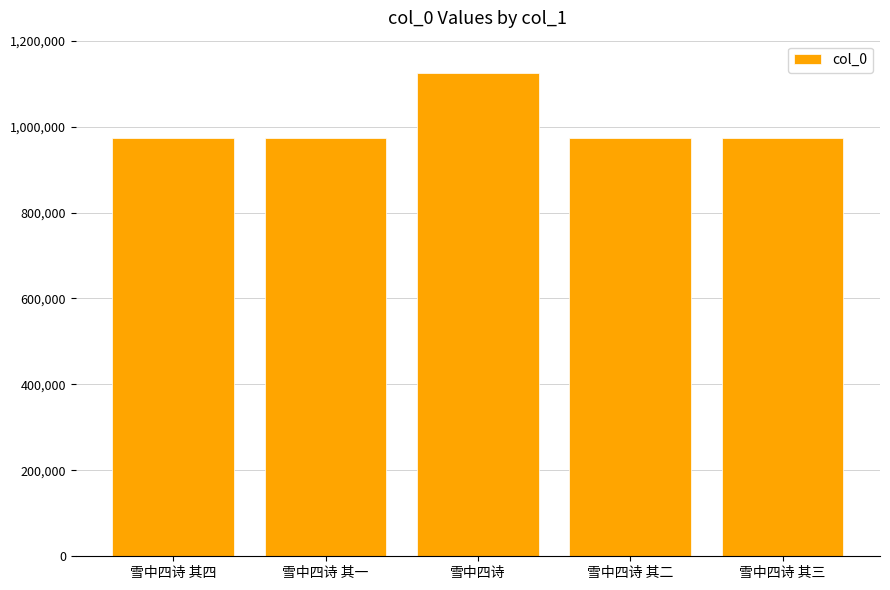

What is the label of the 4th bar from the right?

雪中四诗 其一